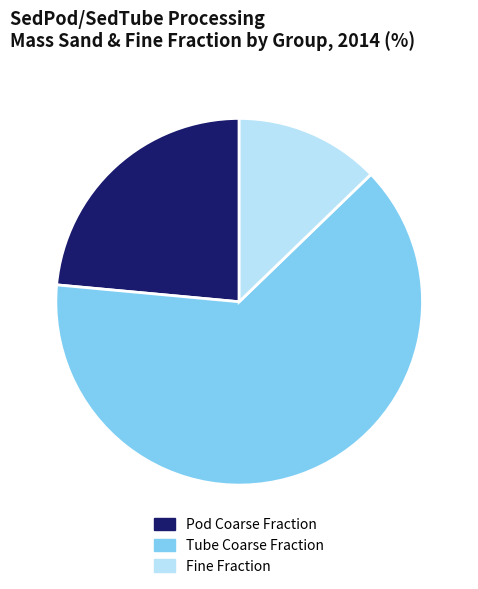

Do Pod Coarse Fraction and Fine Fraction together represent more than half of the pie?

No